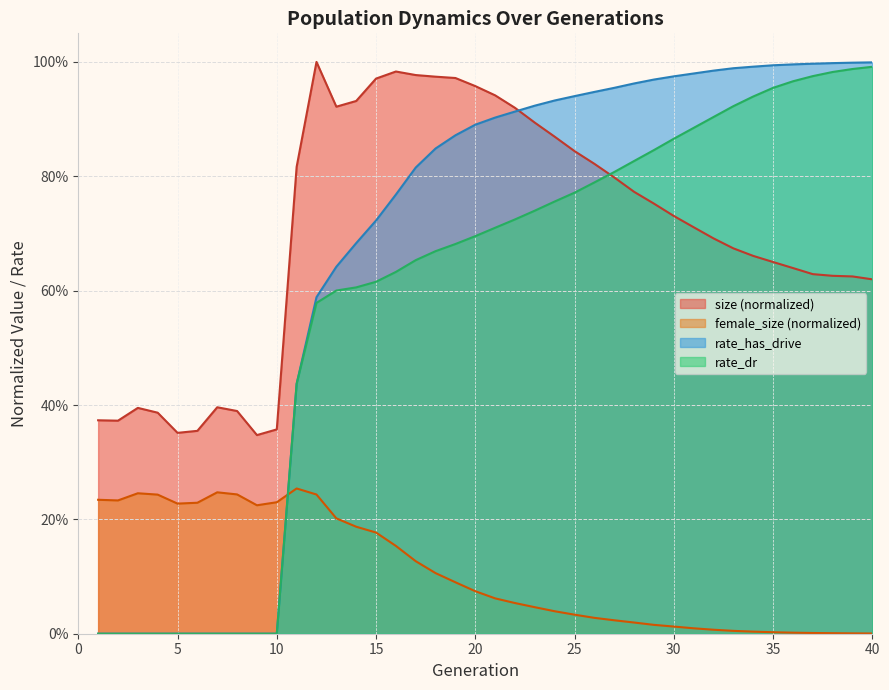

Reading left to right, transcribe all the data shown in this chart.

size: 0.4	0.4	0.4	0.4	0.4	0.4	0.4	0.4	0.3	0.4	0.8	1.0	0.9	0.9	1.0	1.0	1.0	1.0	1.0	1.0	0.9	0.9	0.9	0.9	0.8	0.8	0.8	0.8	0.8	0.7	0.7	0.7	0.7	0.7	0.7	0.6	0.6	0.6	0.6	0.6
female_size: 0.2	0.2	0.2	0.2	0.2	0.2	0.2	0.2	0.2	0.2	0.3	0.2	0.2	0.2	0.2	0.2	0.1	0.1	0.1	0.1	0.1	0.1	0.0	0.0	0.0	0.0	0.0	0.0	0.0	0.0	0.0	0.0	0.0	0.0	0.0	0.0	0.0	0.0	0.0	0.0
rate_dr: 0.0	0.0	0.0	0.0	0.0	0.0	0.0	0.0	0.0	0.0	0.4	0.6	0.6	0.6	0.6	0.6	0.7	0.7	0.7	0.7	0.7	0.7	0.7	0.8	0.8	0.8	0.8	0.8	0.8	0.9	0.9	0.9	0.9	0.9	1.0	1.0	1.0	1.0	1.0	1.0
rate_has_drive: 0.0	0.0	0.0	0.0	0.0	0.0	0.0	0.0	0.0	0.0	0.4	0.6	0.6	0.7	0.7	0.8	0.8	0.8	0.9	0.9	0.9	0.9	0.9	0.9	0.9	0.9	1.0	1.0	1.0	1.0	1.0	1.0	1.0	1.0	1.0	1.0	1.0	1.0	1.0	1.0